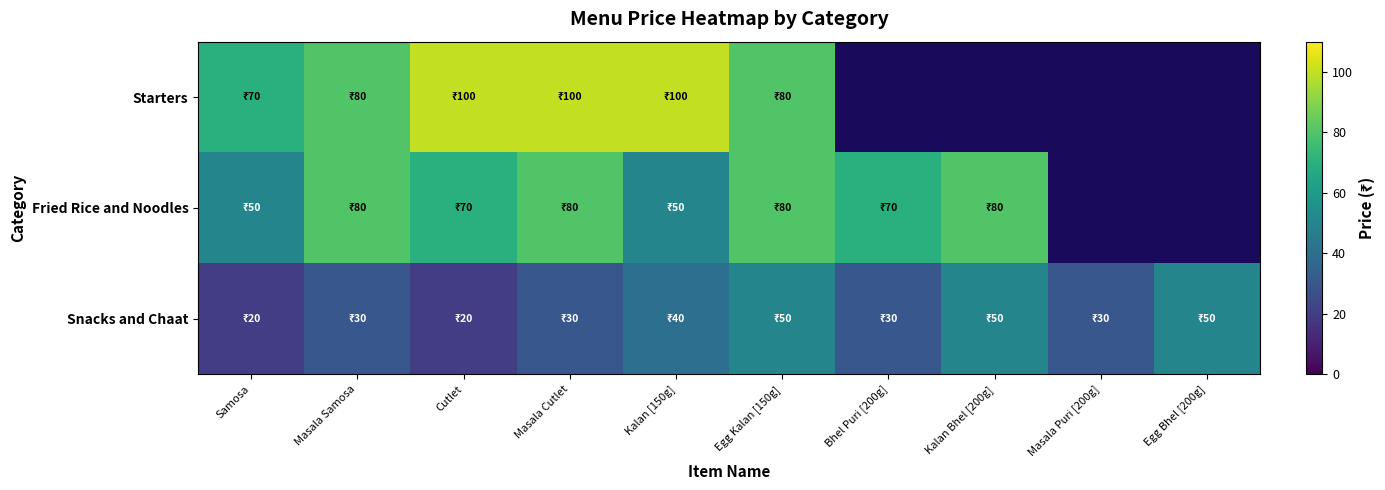

Where is Snacks and Chaat nearest to the value 35?

Masala Samosa